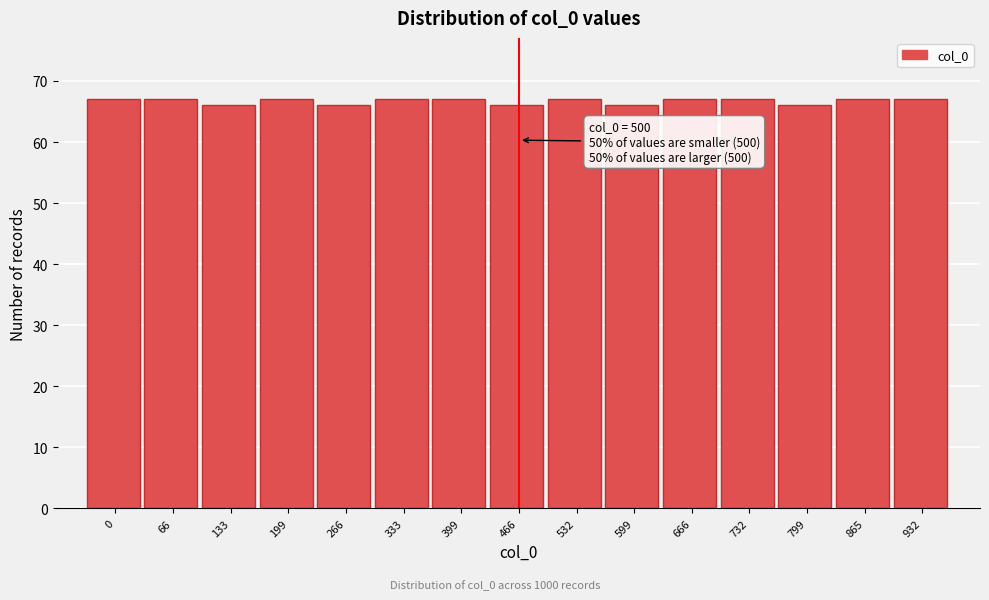

Reading left to right, list all the values displayed in this chart.

67	67	66	67	66	67	67	66	67	66	67	67	66	67	67